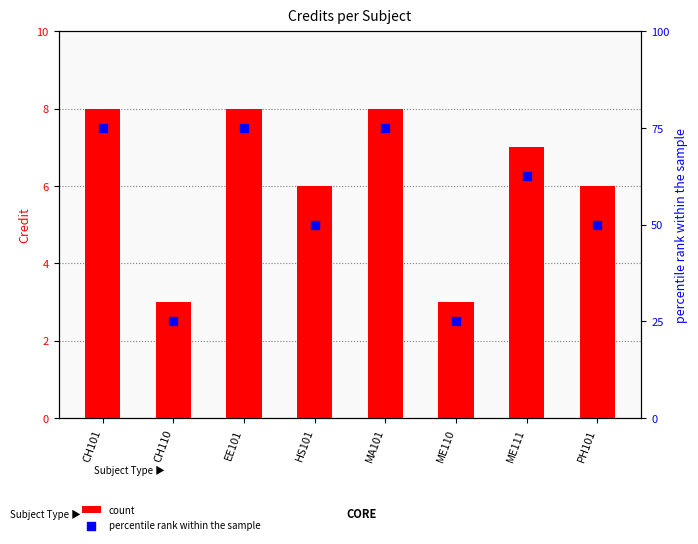

Which series has the largest Y range (max minus min)?

percentile rank within the sample